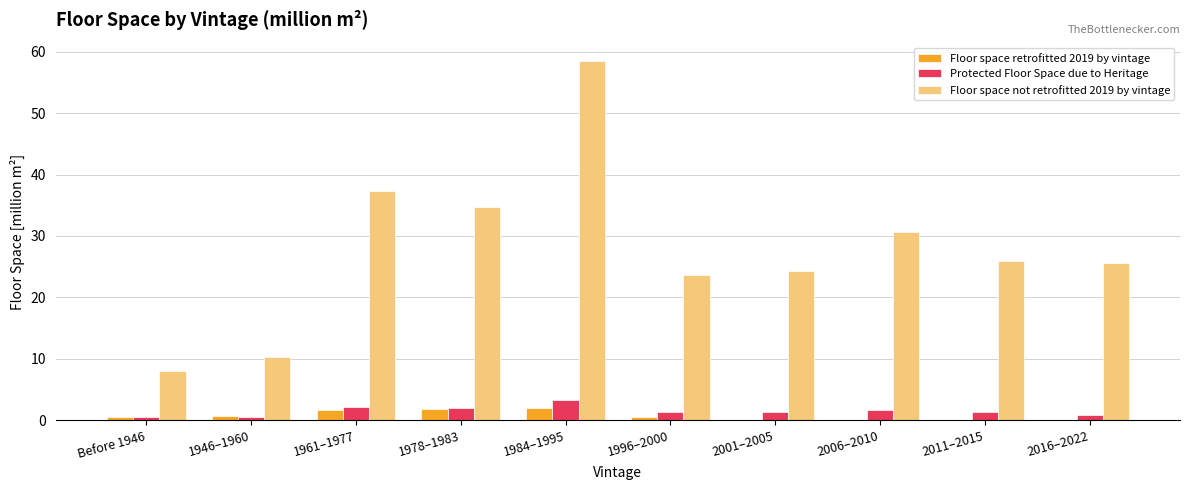

Which series has the widest spread of values?

Floor space not retrofitted 2019 by vintage